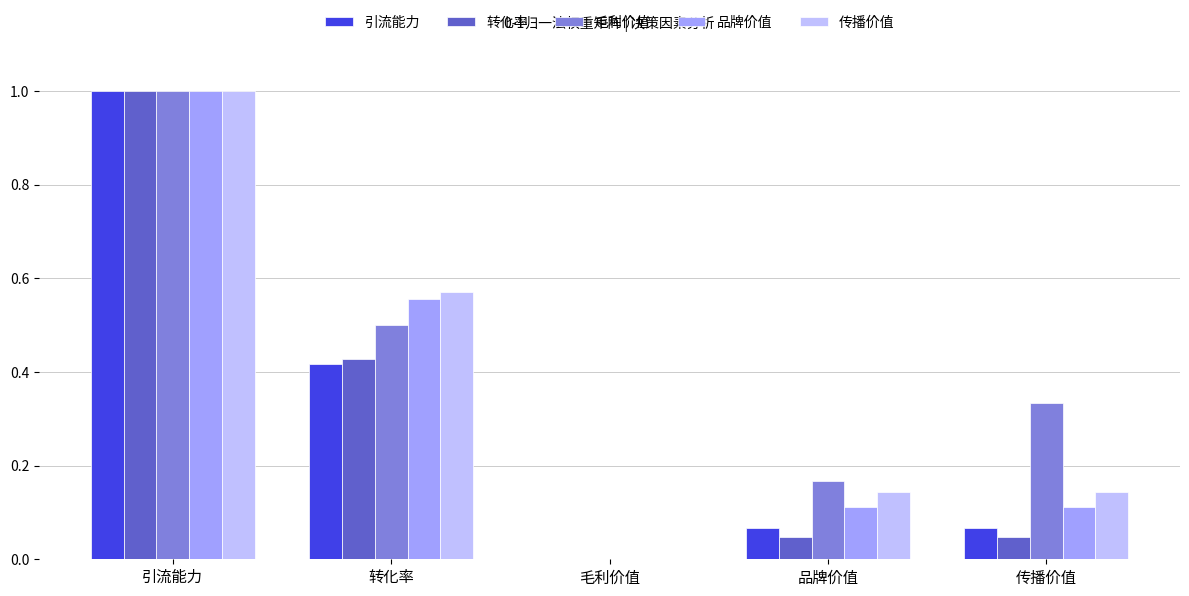

What is the highest value of the 毛利价值 series?

1.0